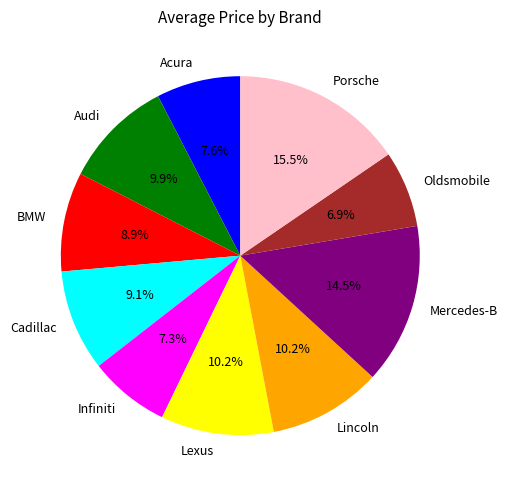

To the nearest percent, what is the average slice percentage?

10%